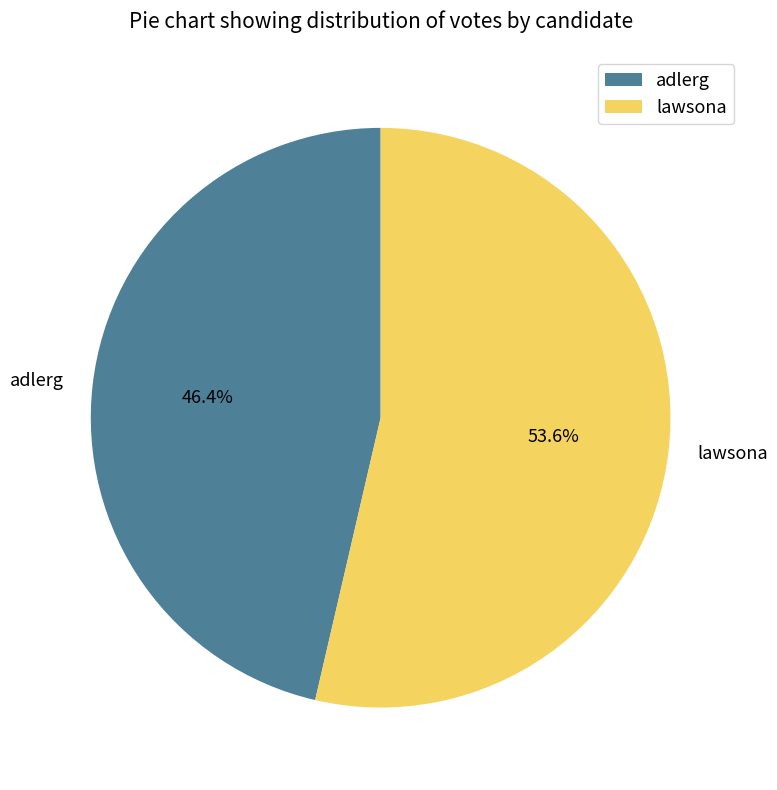

Does any single category account for the majority?

Yes